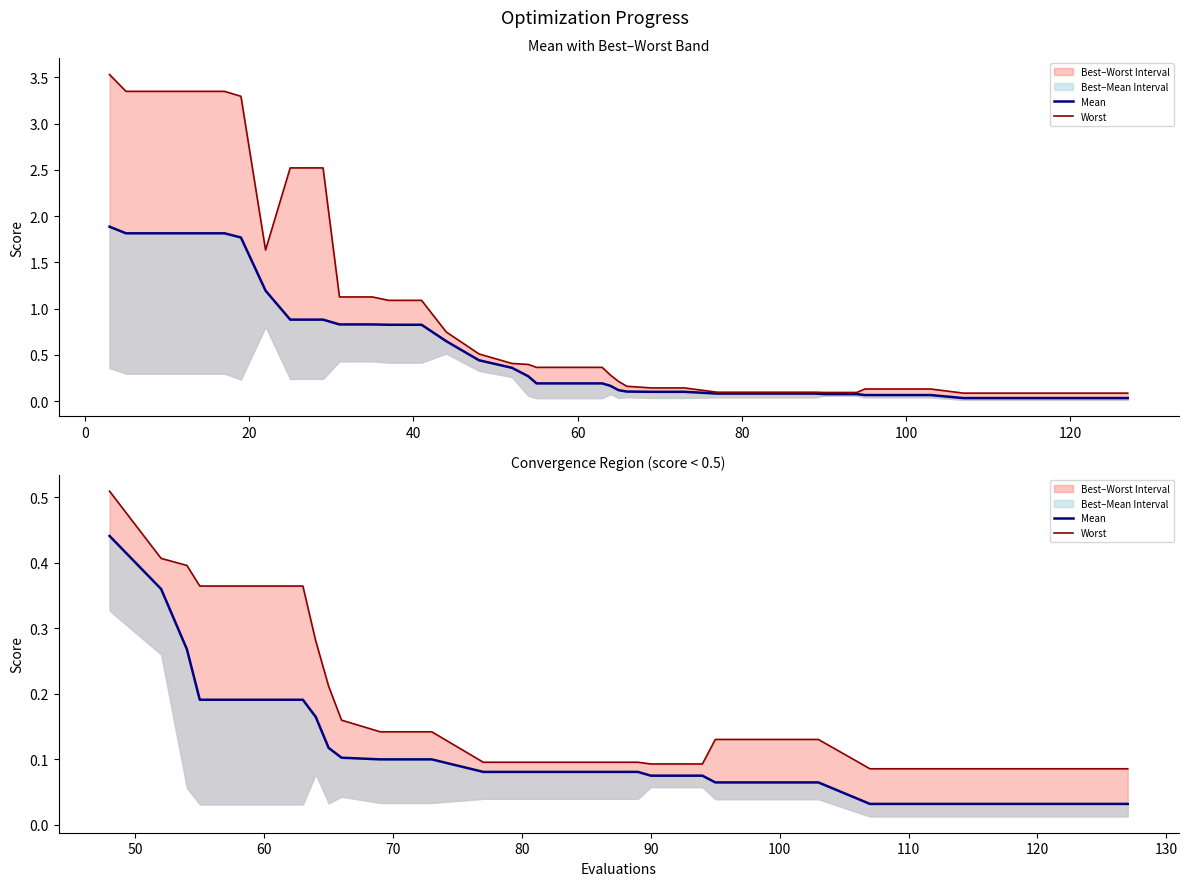

Reading left to right, extract all data points from this chart.

Mean: 0.4	0.4	0.3	0.2	0.2	0.2	0.2	0.1	0.1	0.1	0.1	0.1	0.1	0.1	0.1	0.1	0.1	0.1	0.1	0.1	0.0	0.0	0.0	0.0	0.0	0.0
Worst: 0.5	0.4	0.4	0.4	0.4	0.4	0.3	0.2	0.2	0.1	0.1	0.1	0.1	0.1	0.1	0.1	0.1	0.1	0.1	0.1	0.1	0.1	0.1	0.1	0.1	0.1